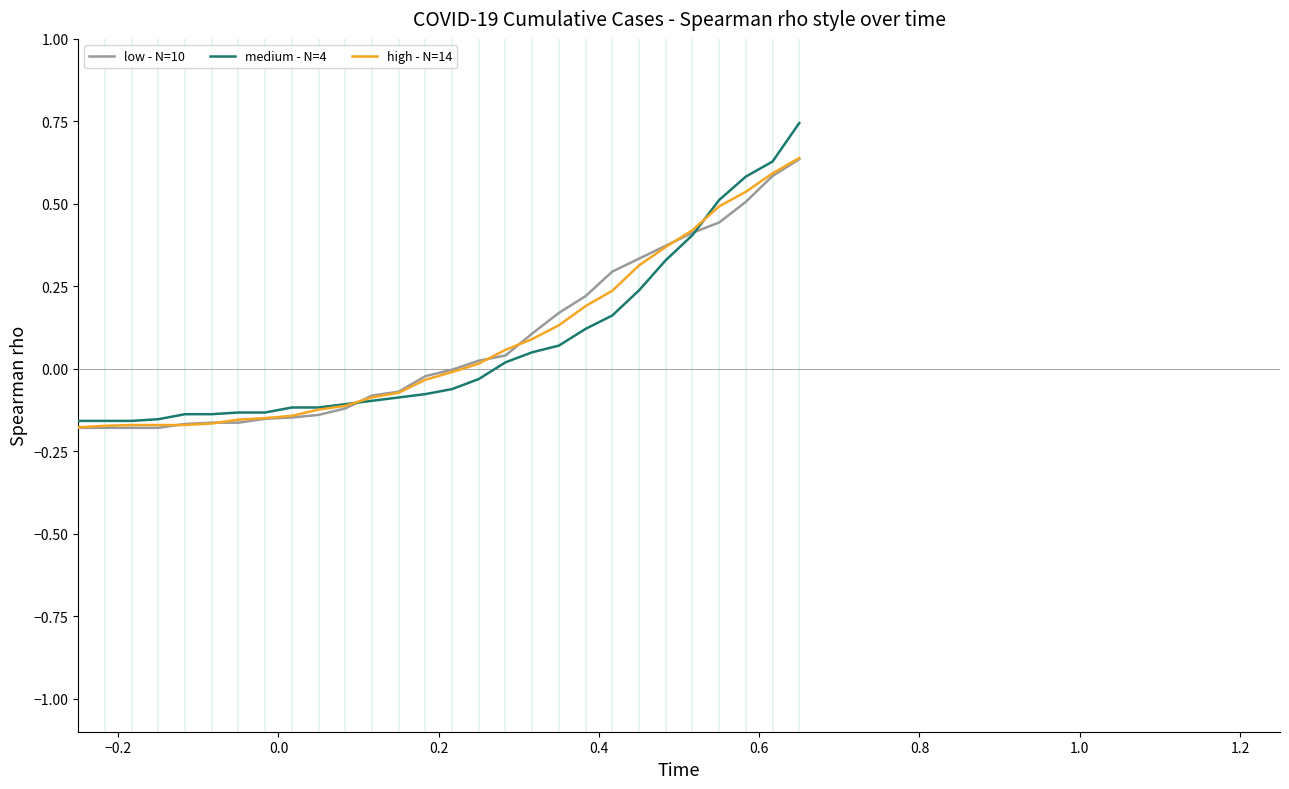

How many intersections are there between medium - N=4 and low - N=10?

2